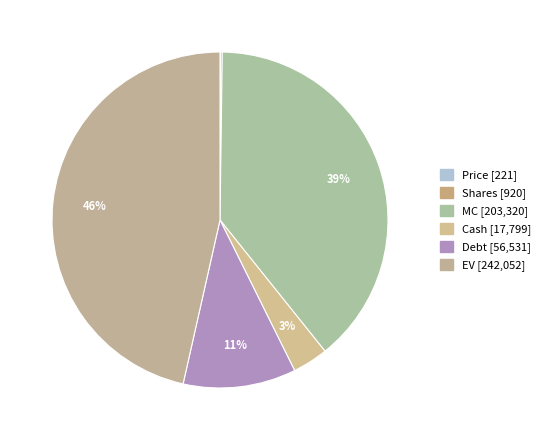

How many slices are in this pie chart?

6